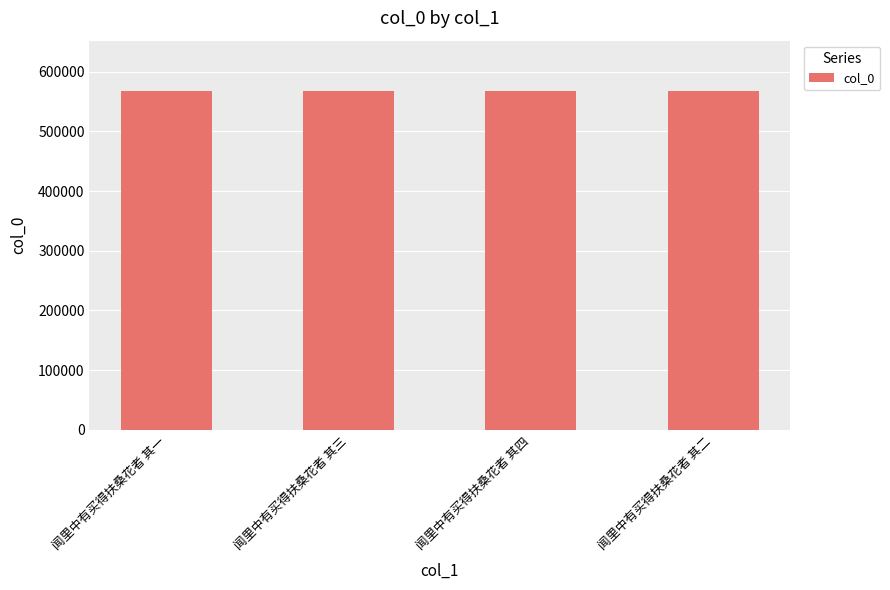

The chart shows a value of 566900 at 闻里中有买得扶桑花者 其三. True or false?

True